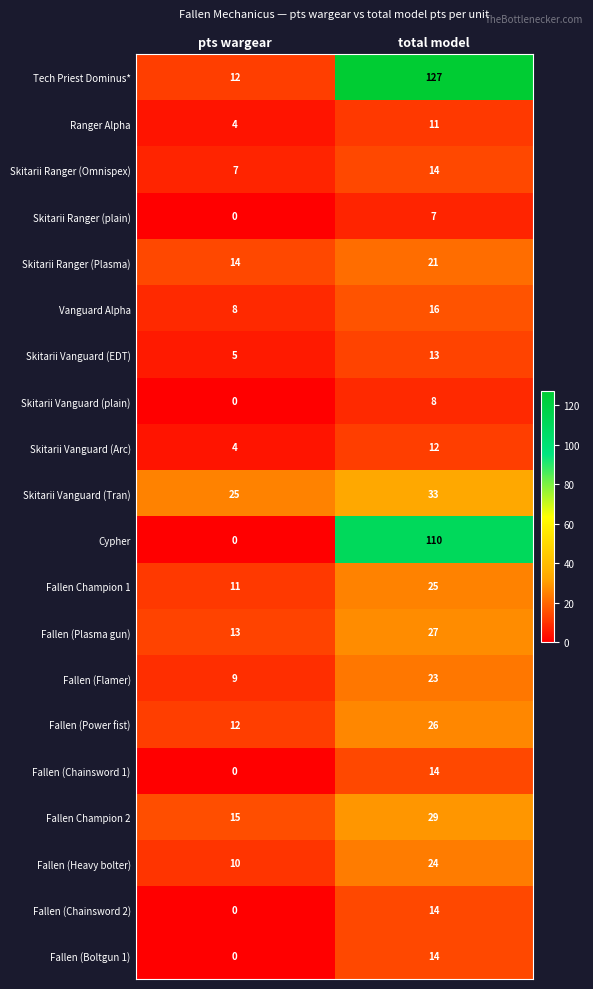

What is the approximate value of Fallen (Boltgun 1) at total model, to the nearest 10?

10